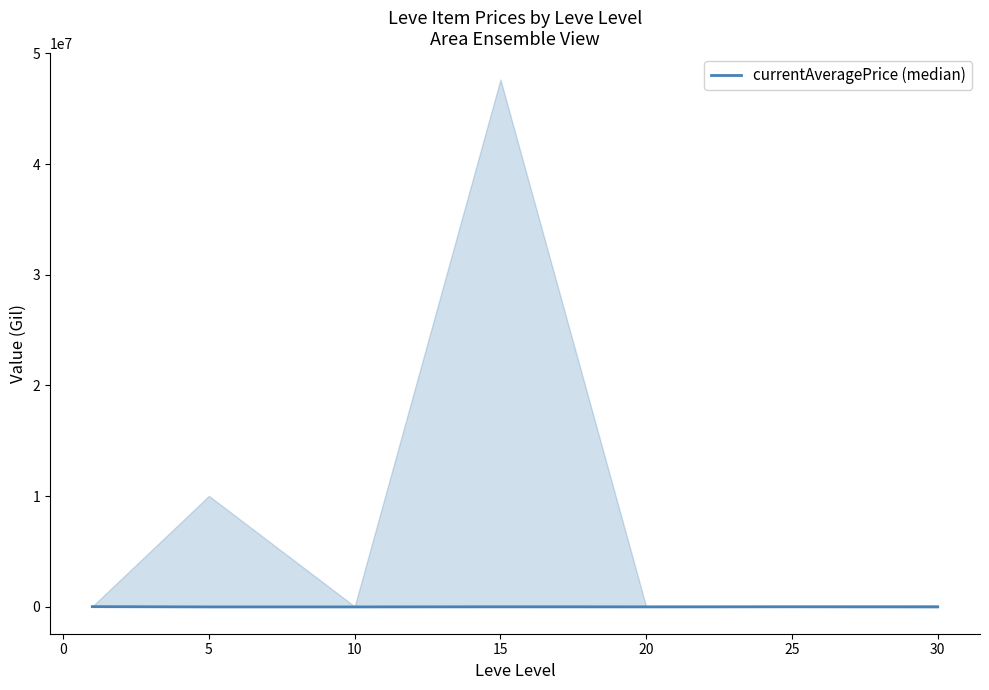

What is the average value?

11863